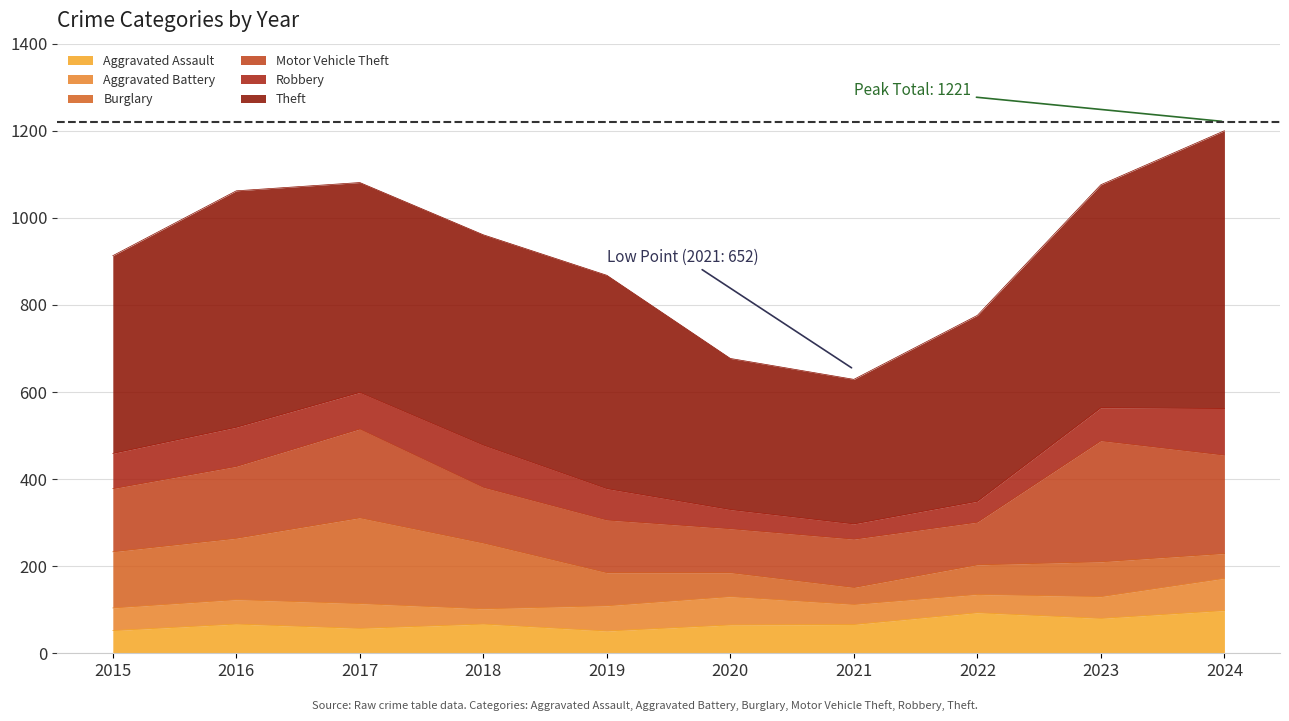

What is the sum of the Aggravated Assault values at 2020 and 2016?

132